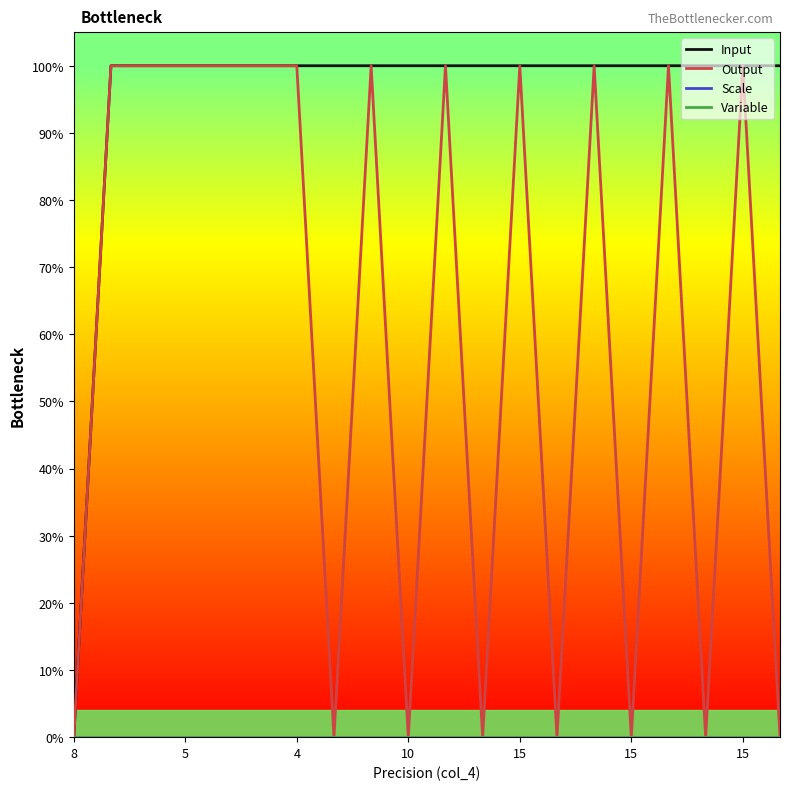

Does the chart have visible grid lines?

No